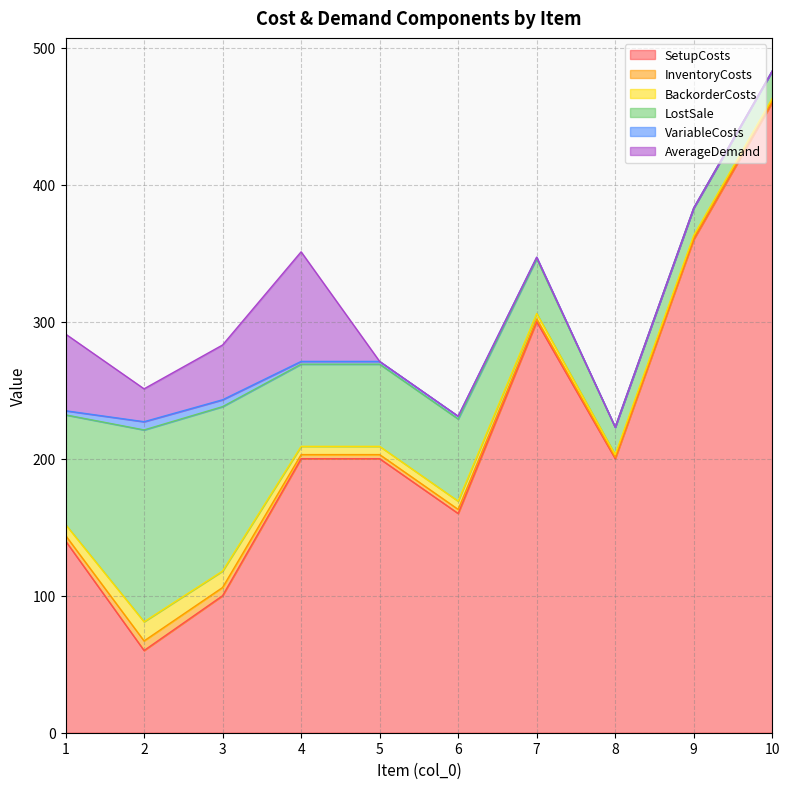

True or false: VariableCosts and BackorderCosts intersect in this chart.

False